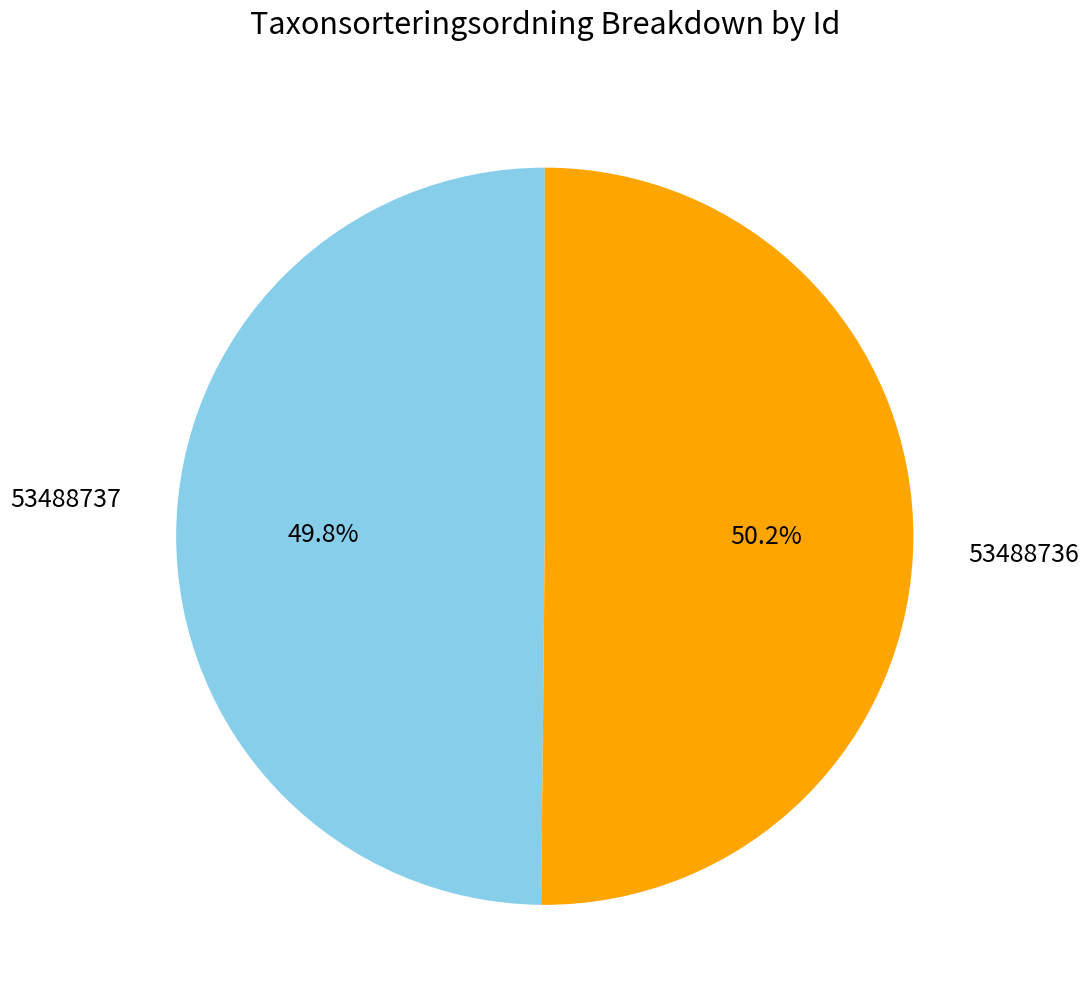

Approximately how many times larger is the value at 53488736 compared to 53488737?

1.0